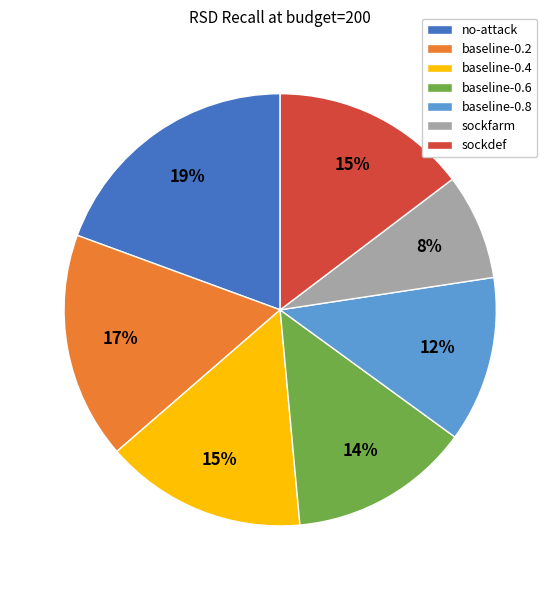

Do baseline-0.4 and sockfarm together represent more than half of the pie?

No